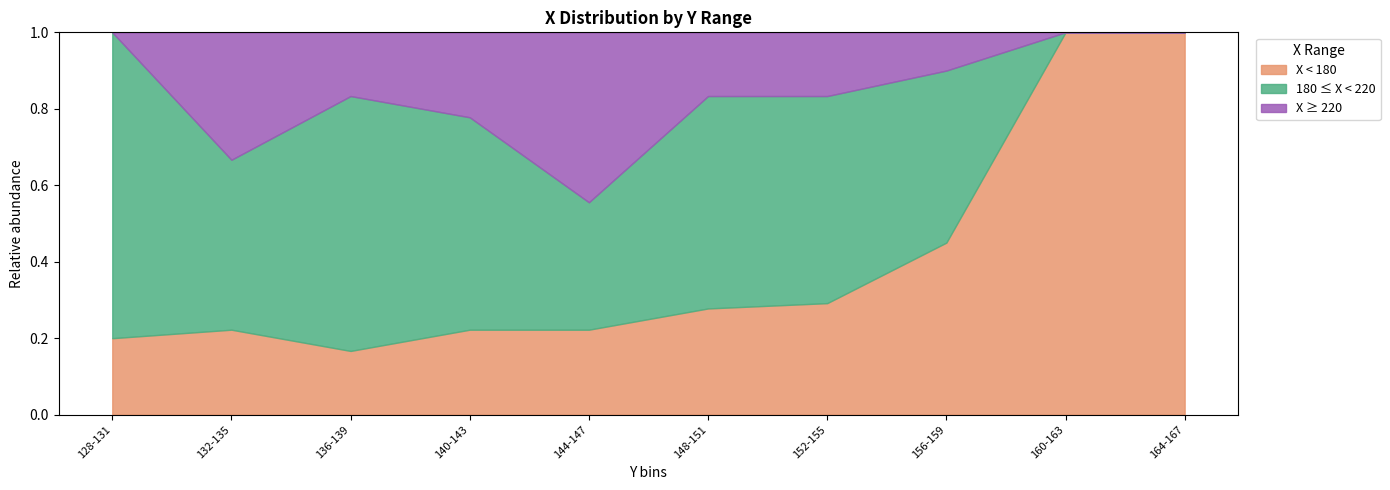

Is it true that X < 180 equals 0.2 at 164-167?

False